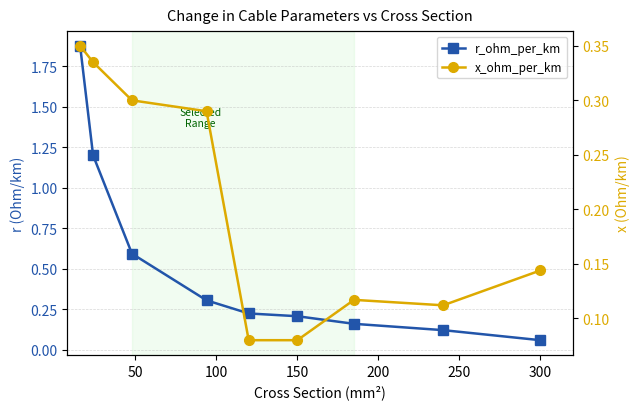

What is the difference between the highest and lowest values at 150?

0.1